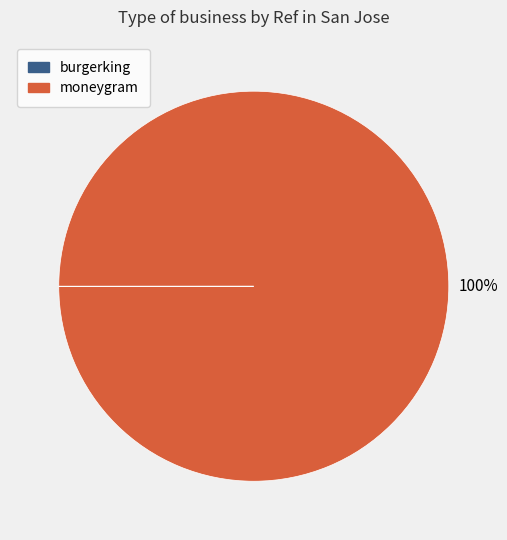

What is the largest slice in the pie chart?

moneygram